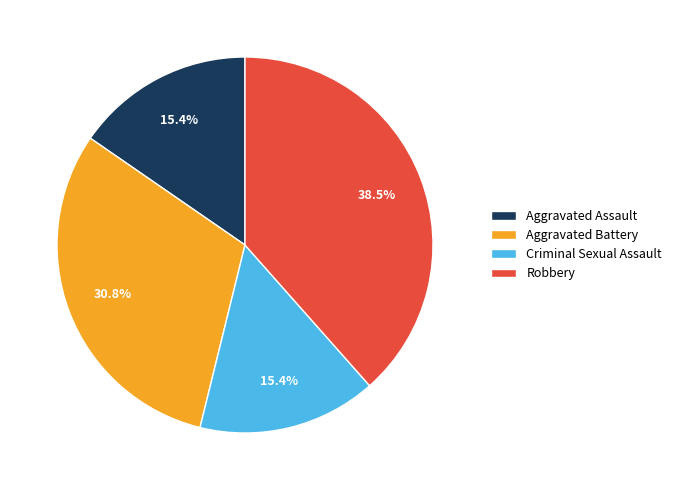

Does any single category account for the majority?

No